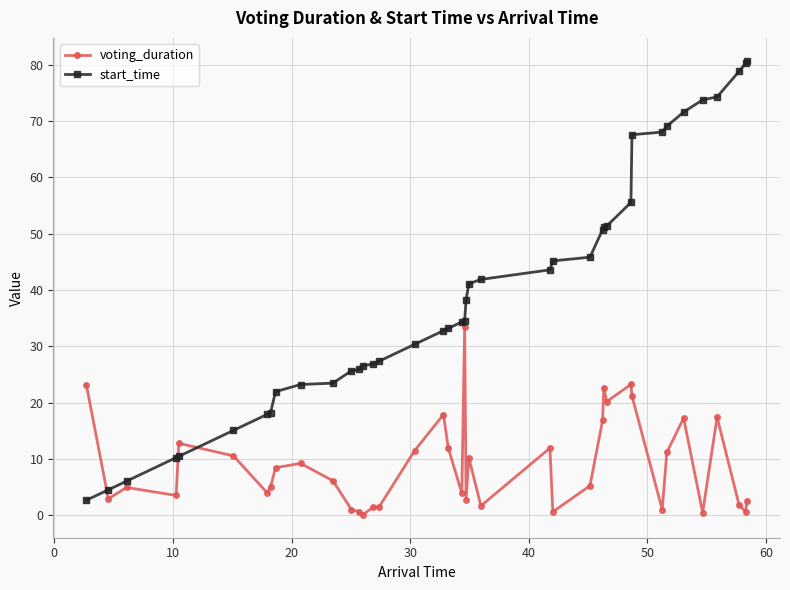

Which series has the largest total across all categories?

start_time